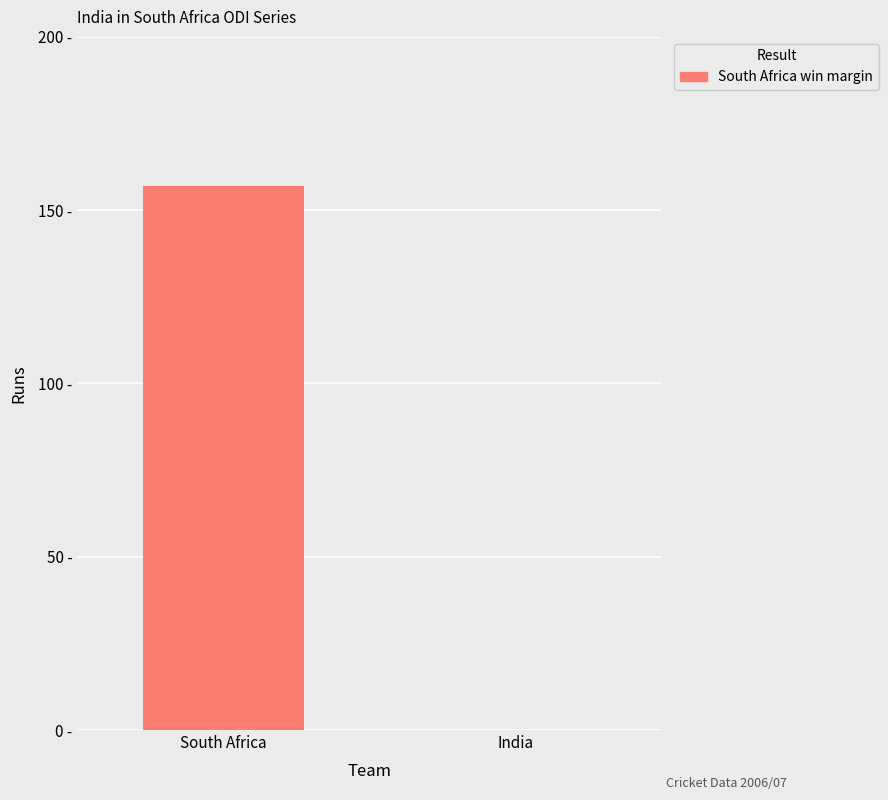

What is the label of the 1st bar from the left?

South Africa